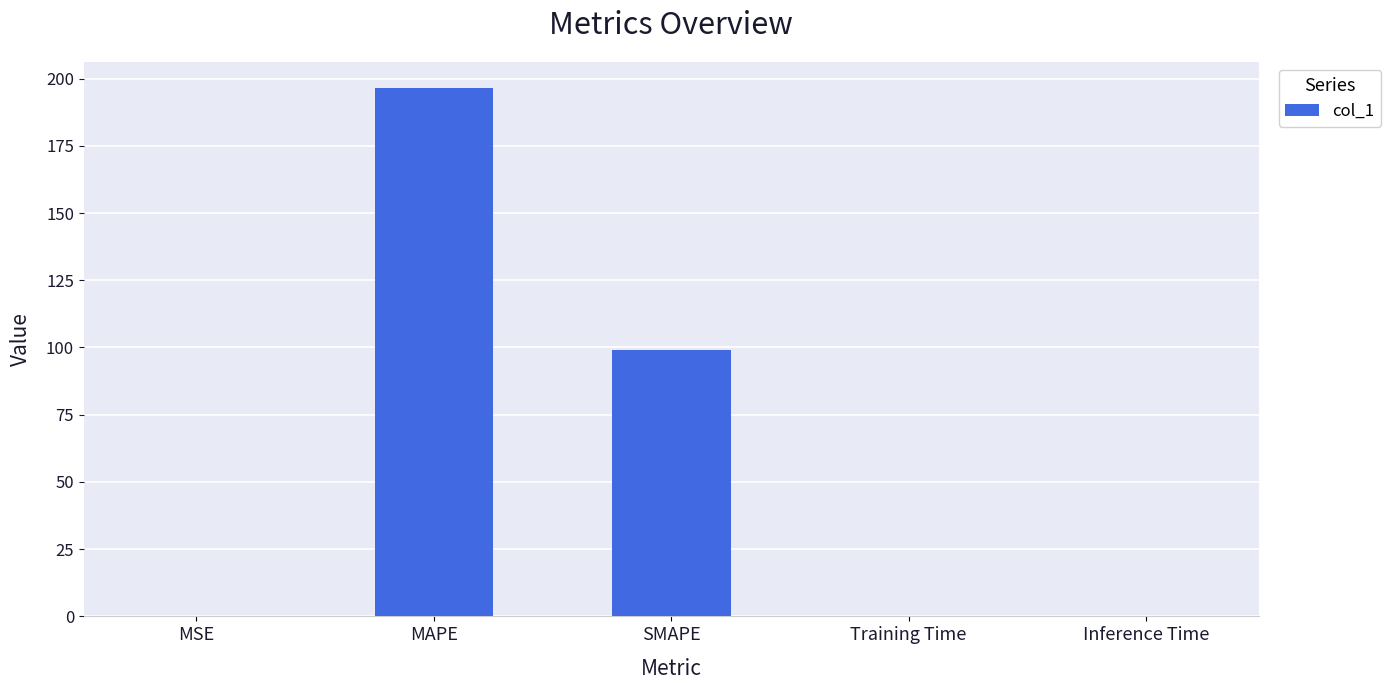

At which category does the chart reach its peak across all series?

MAPE